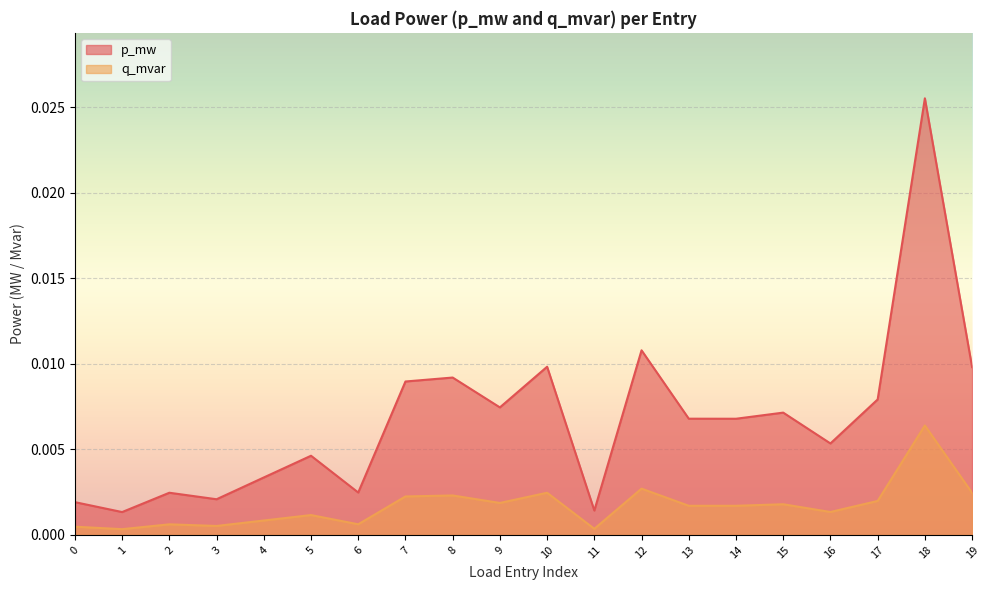

Between Row 0 and Row 1, which series saw the biggest shift?

q_mvar